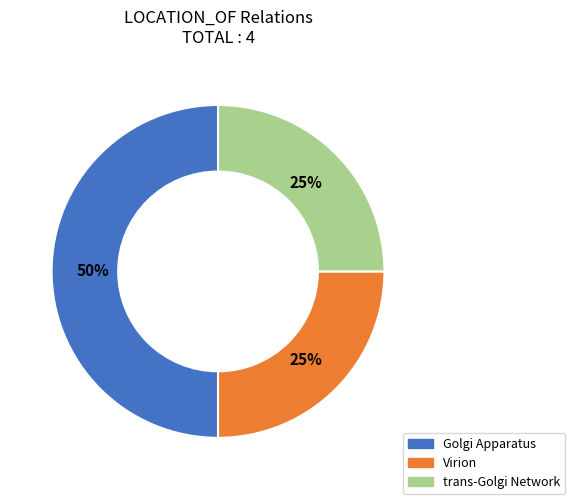

To the nearest percent, what is the difference between the largest and smallest slice percentages?

25%